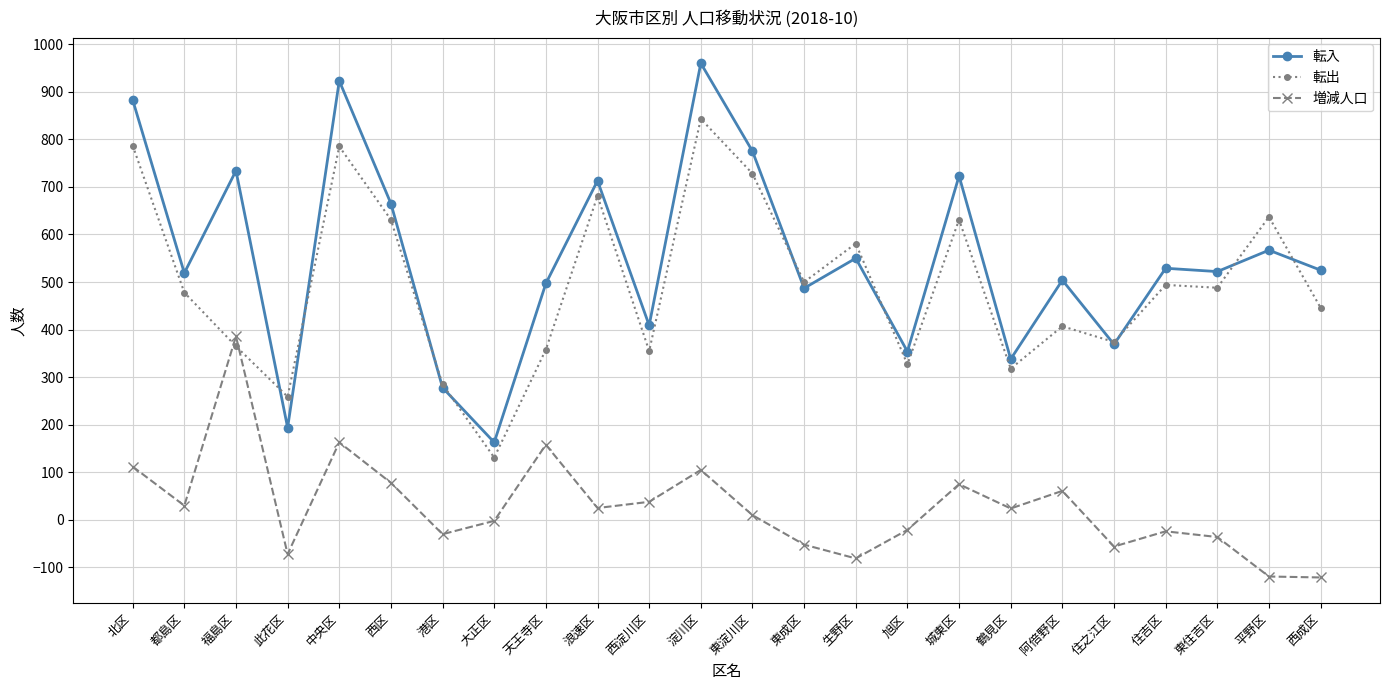

At 平野区, list the series in order from largest to smallest.

転出, 転入, 増減人口